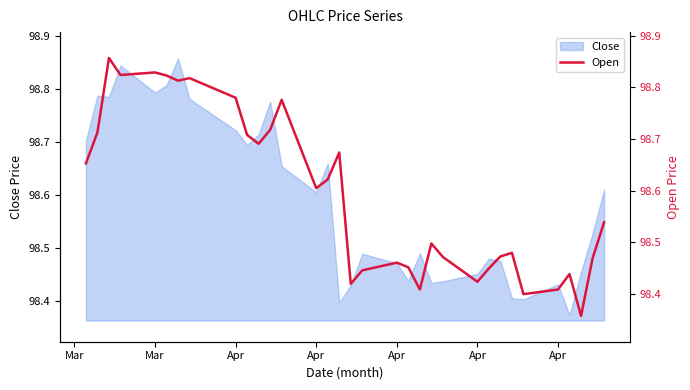

How many interior local peaks (higher than both neighbors) does the data have?

9